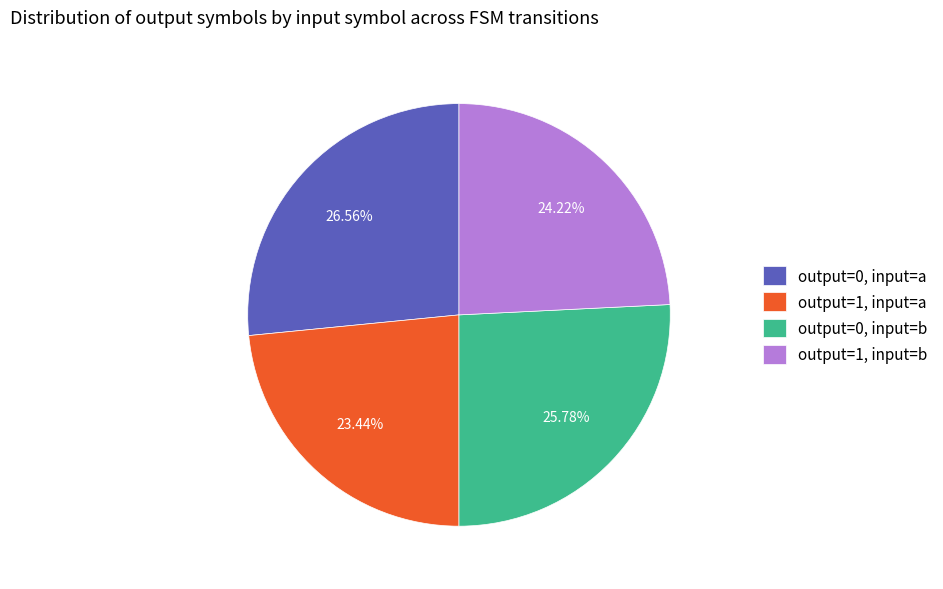

What is the largest slice in the pie chart?

output=0, input=a